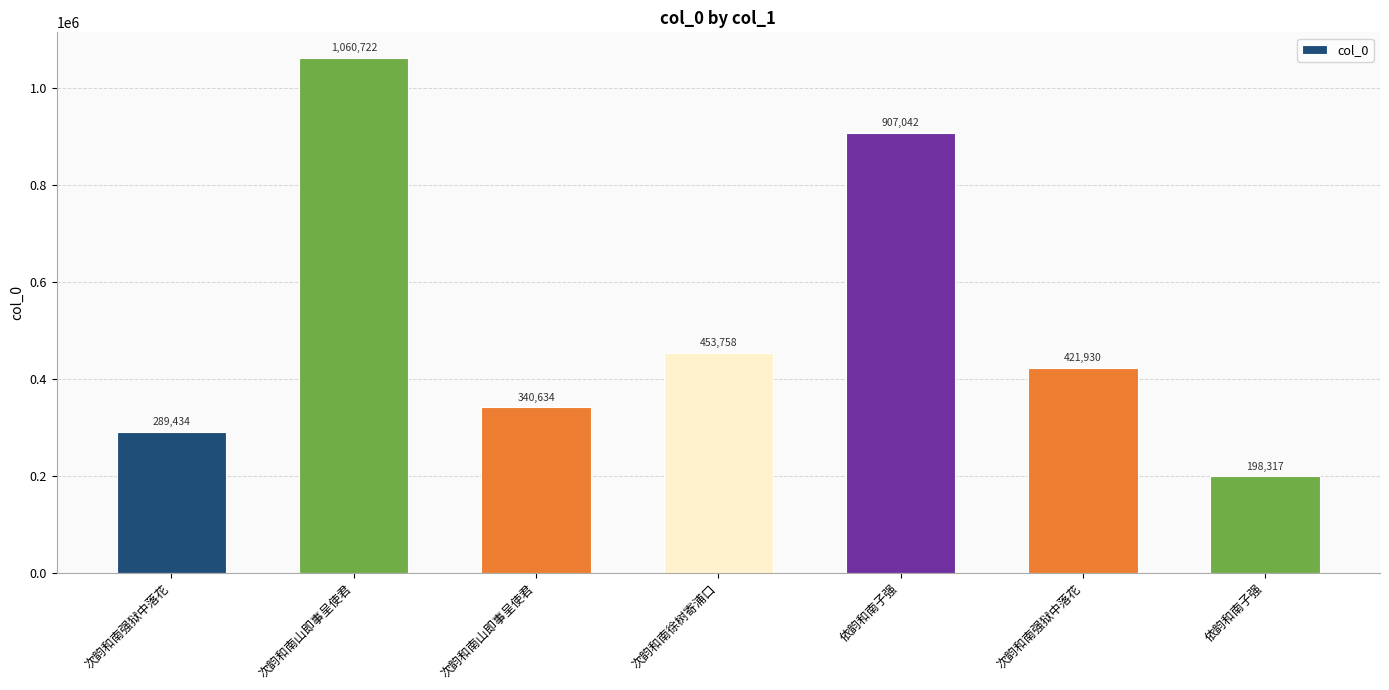

What is the difference between the values at 次韵和南徐树寄浦口 and 次韵和南山即事呈使君?

113124